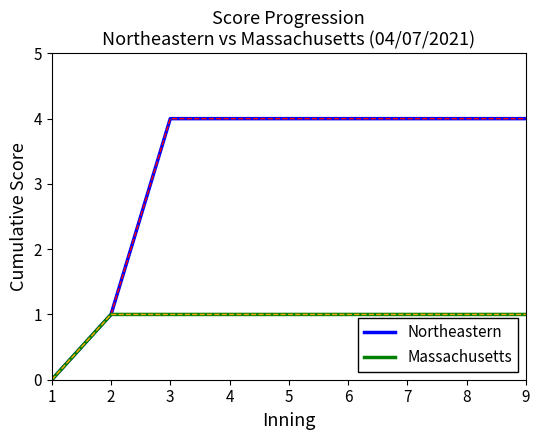

How many lines are shown in the chart?

2